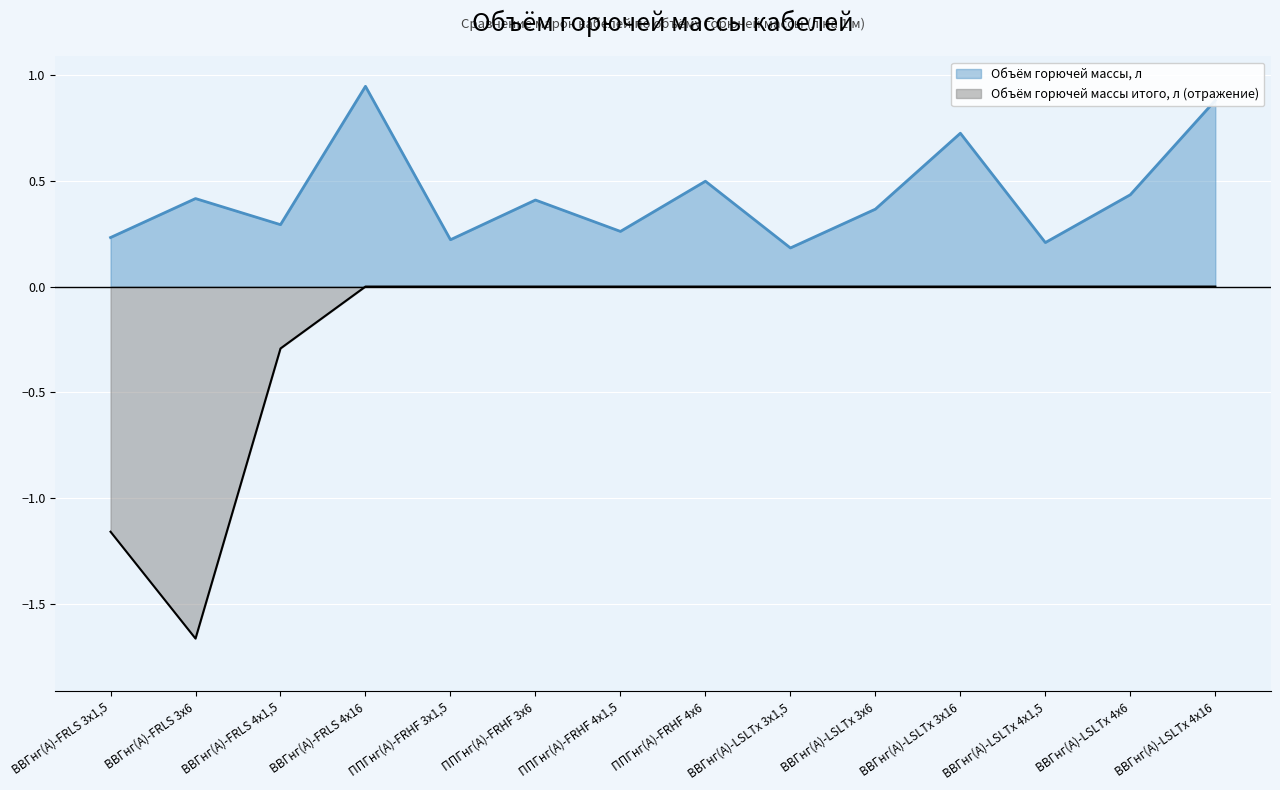

True or false: Объём горючей массы, л and Объём горючей массы итого, л cross at least once.

False